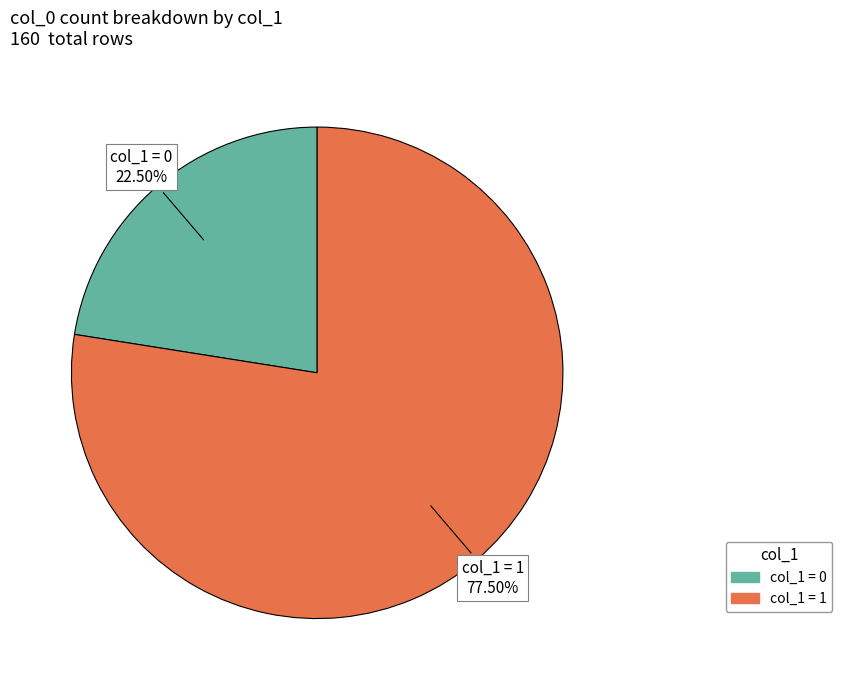

Is there any slice that represents more than half of the pie?

Yes